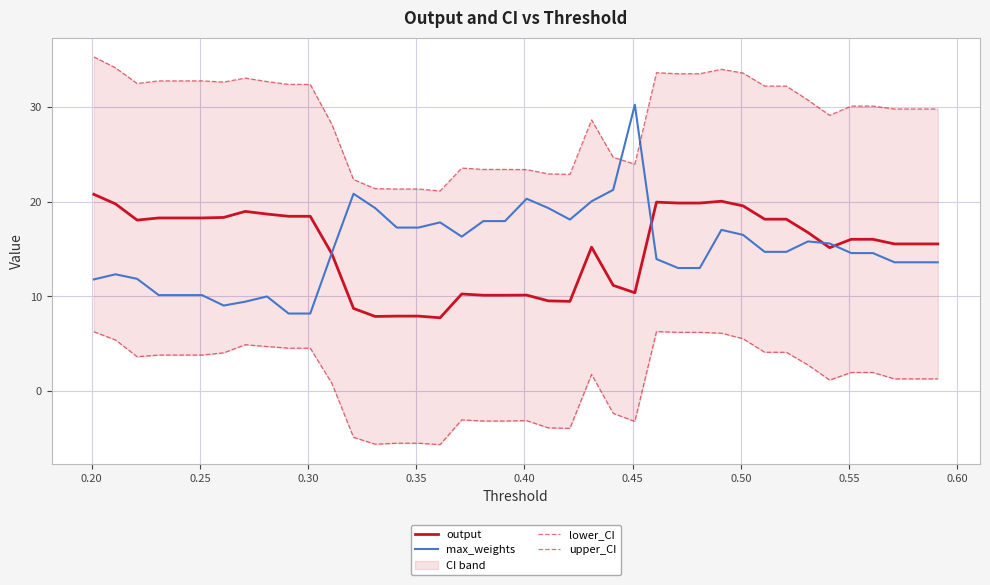

Does the chart have visible grid lines?

Yes